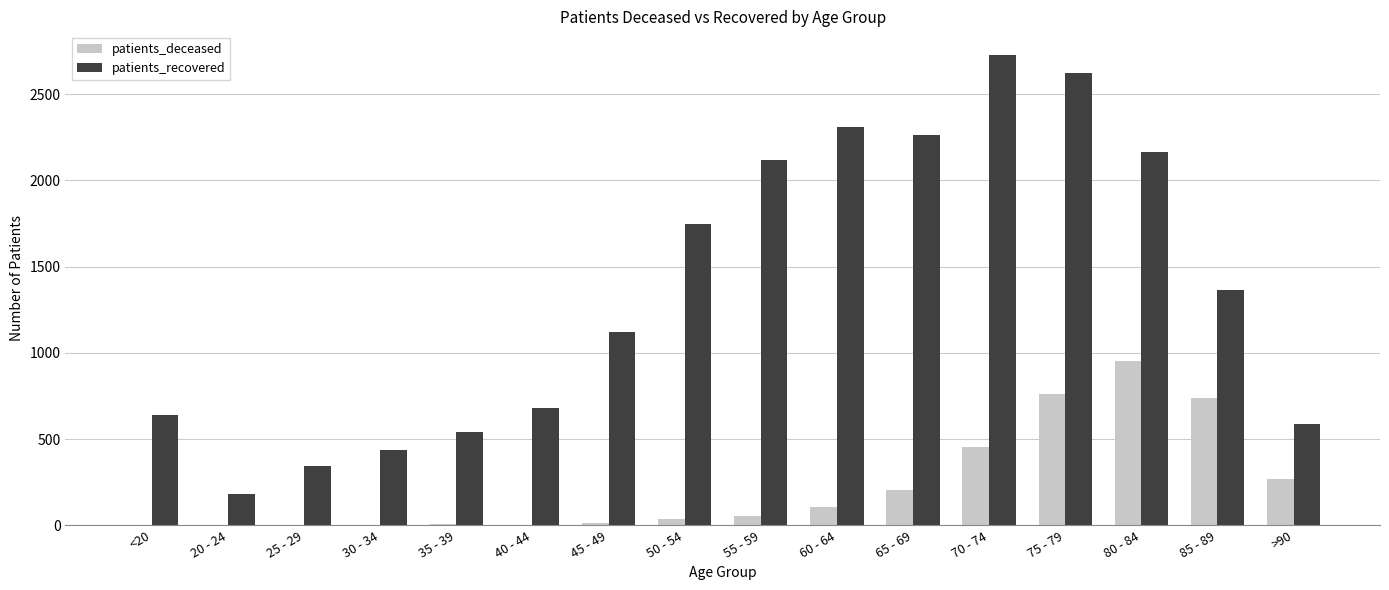

Which series has the largest total across all categories?

patients_recovered